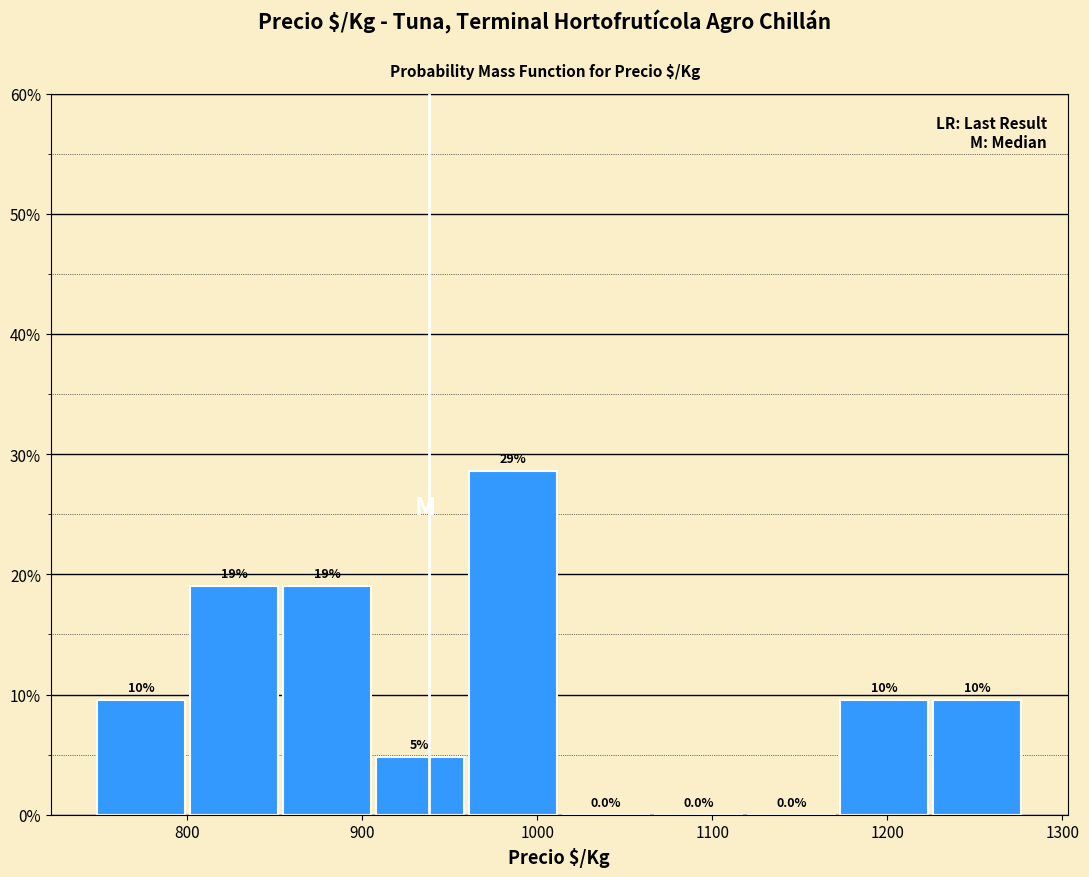

Over which range of the x-axis is the bar tallest?

960 to 1010